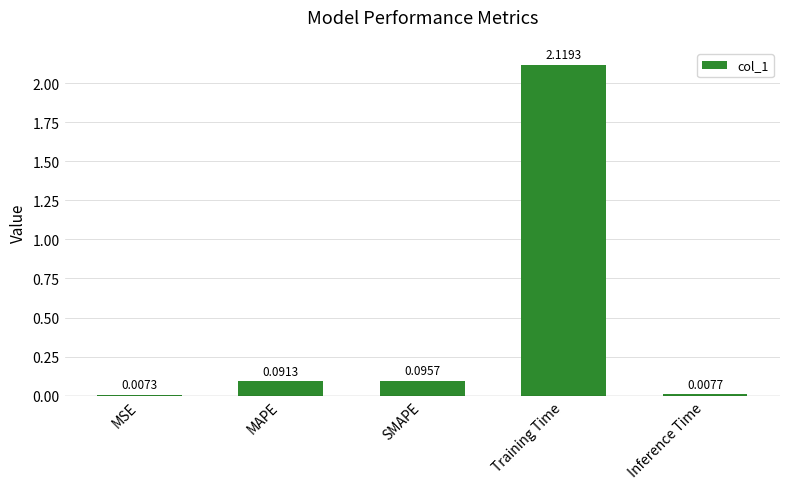

What is the average value?

0.5